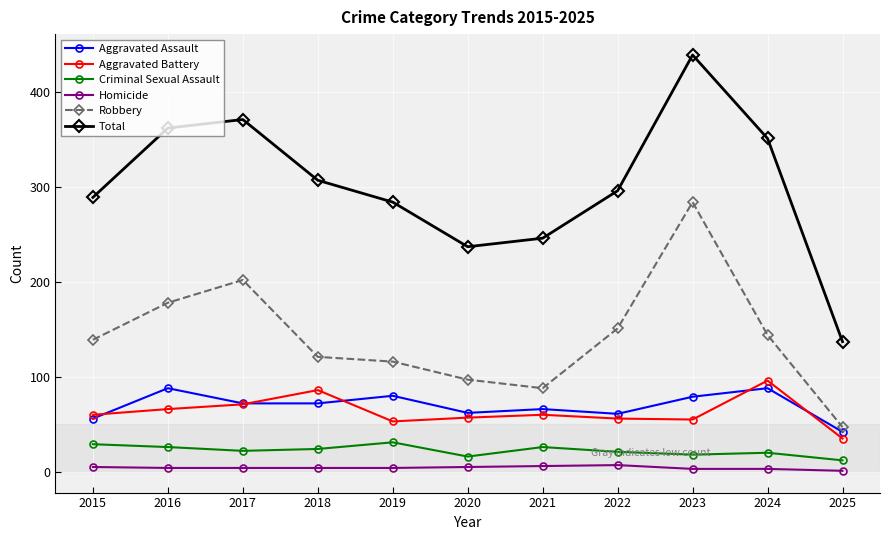

True or false: Robbery has more than 2 interior local peaks.

False